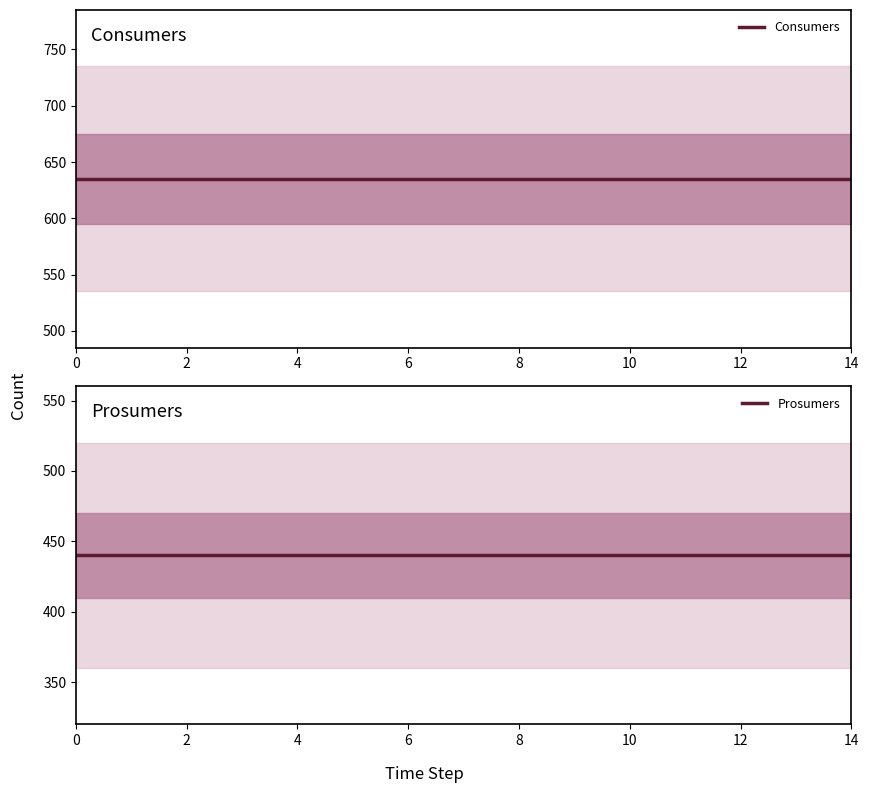

The value of Consumers at 10 is 635. True or false?

True